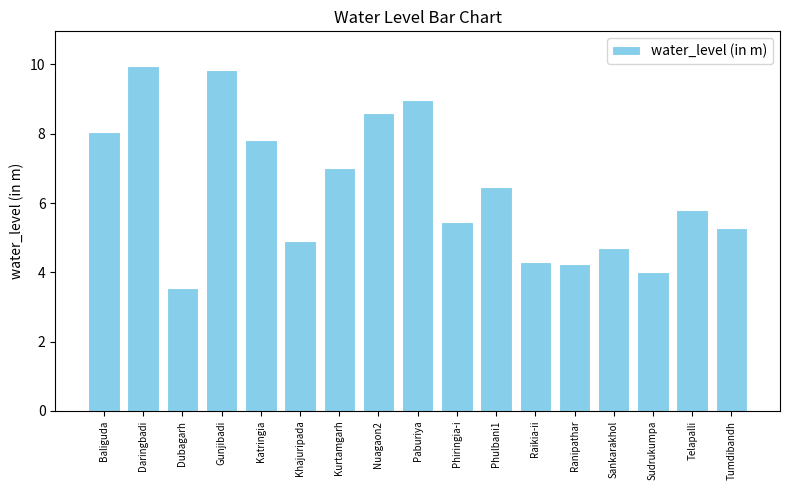

Which has a higher value, Katringia or Telapalli?

Katringia